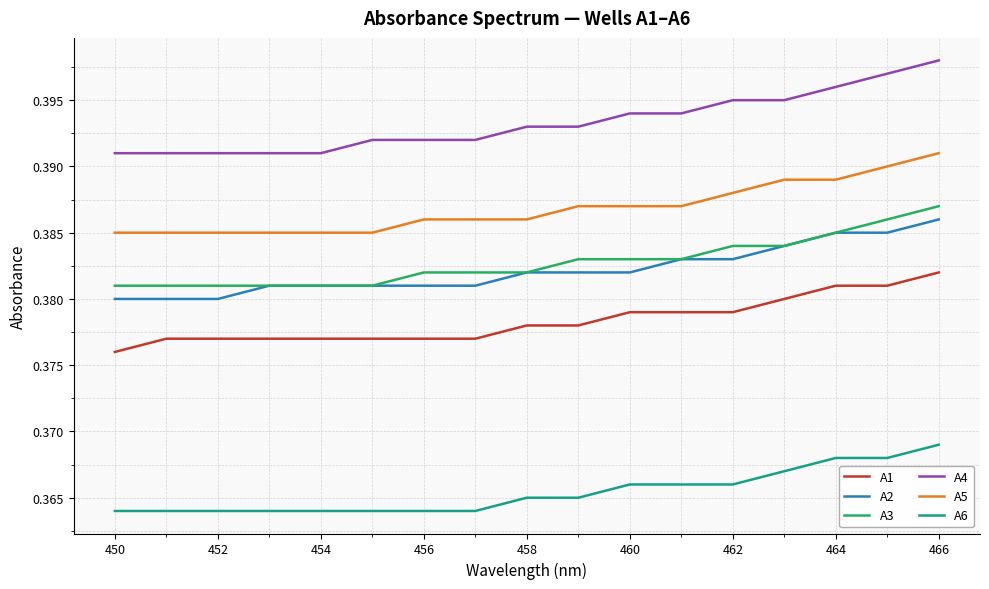

At how many categories does at least one series exceed 0?

17